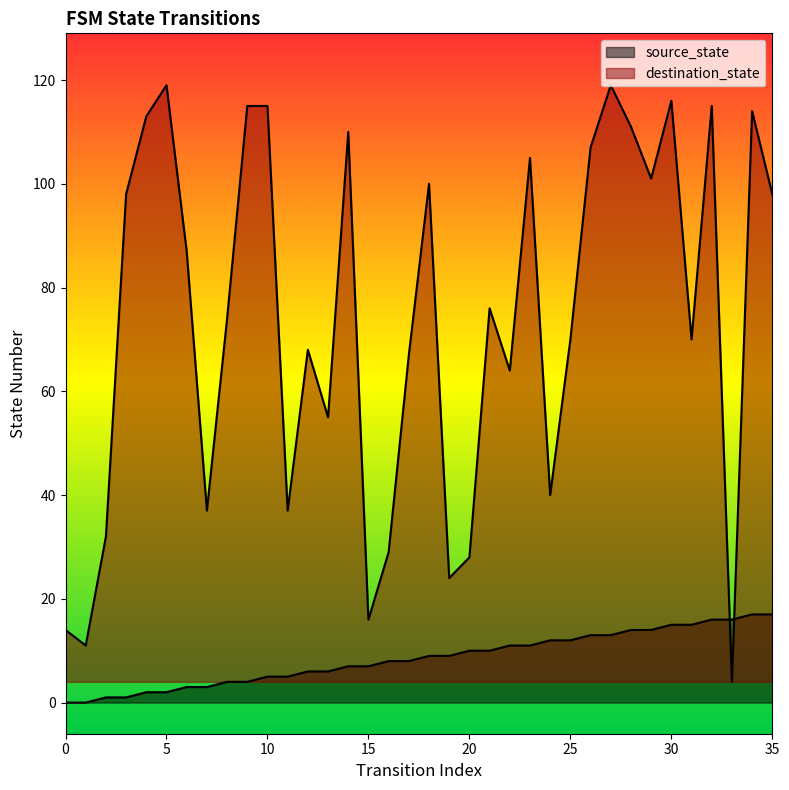

List the series in order of their peak value, highest first.

destination_state, source_state